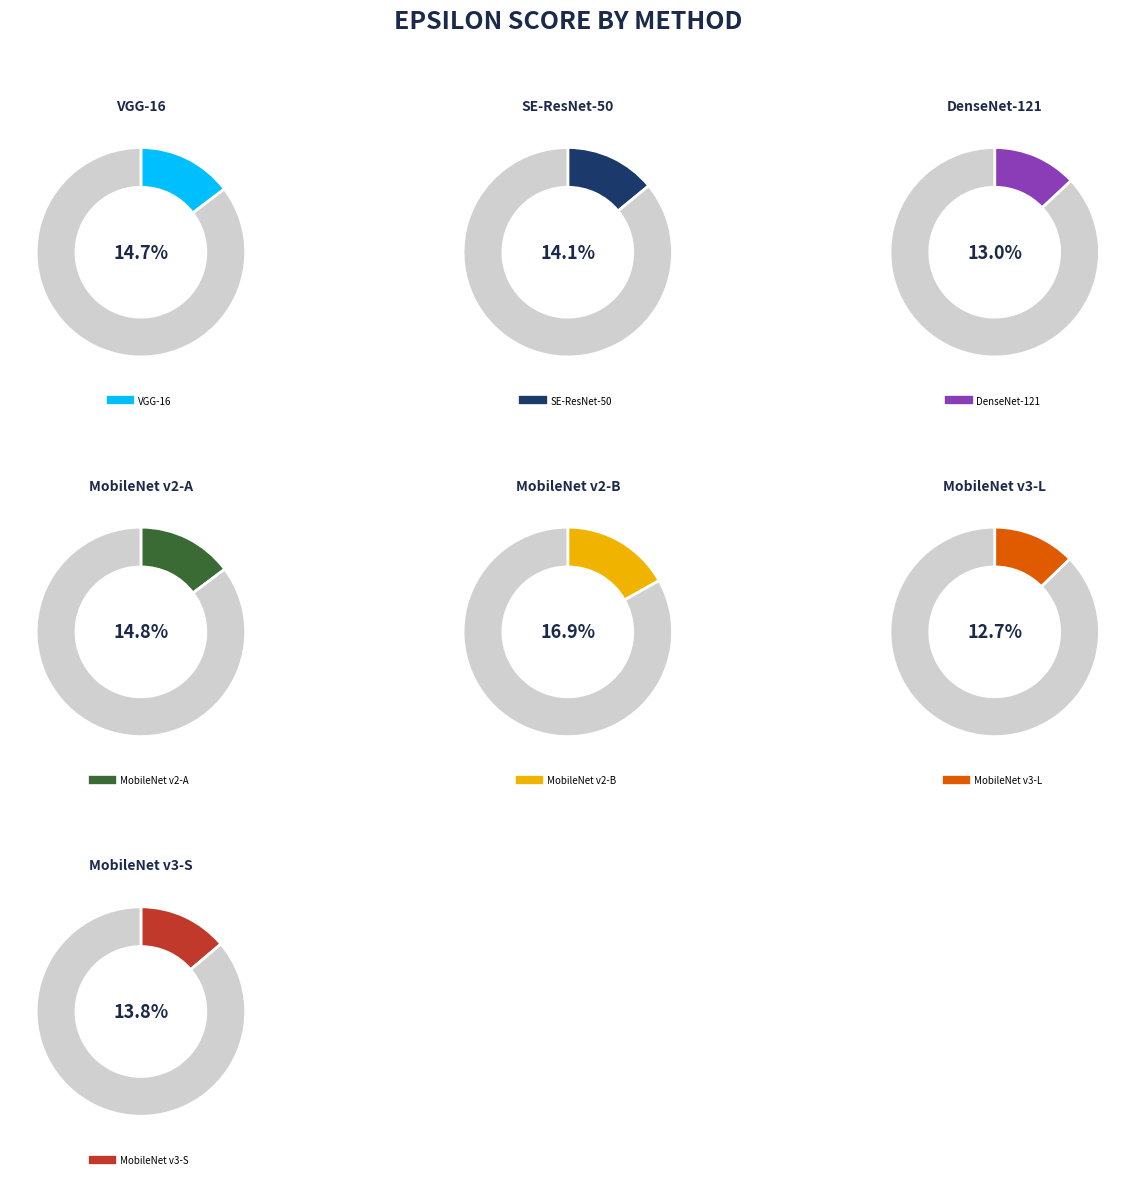

To the nearest percent, what percentage of the pie is MobileNet v2-A?

15%